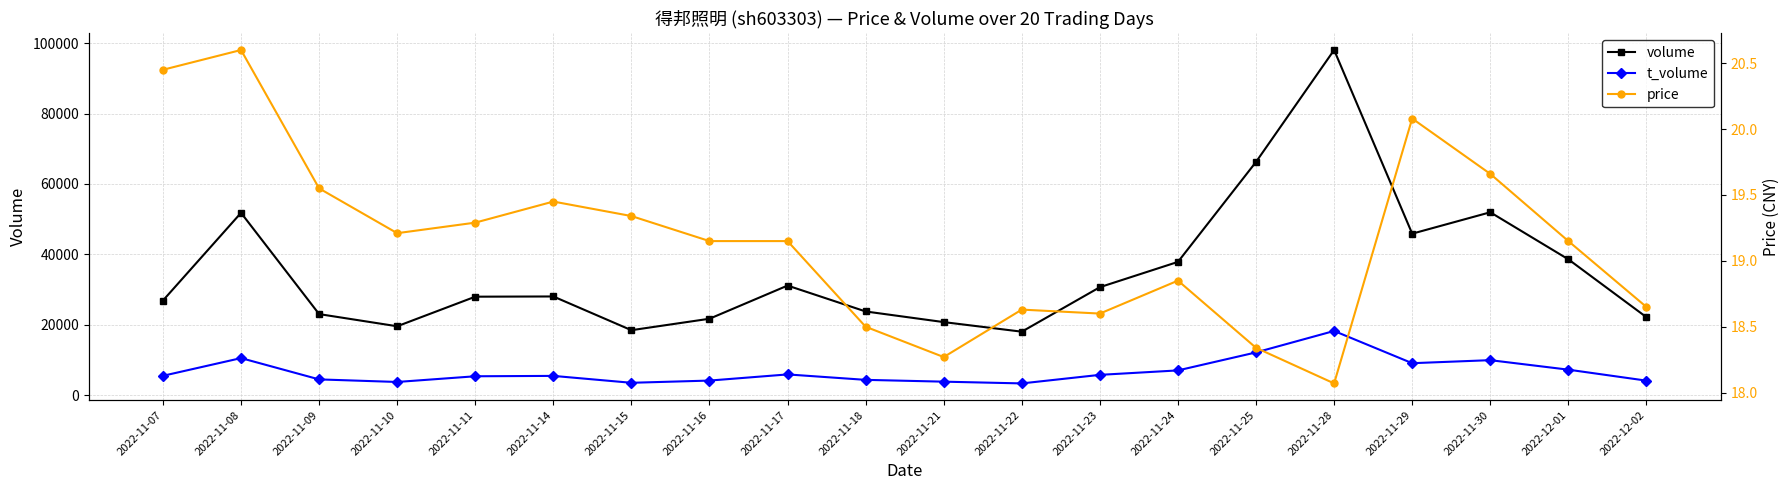

At which label does t_volume reach its minimum?

2022-11-22